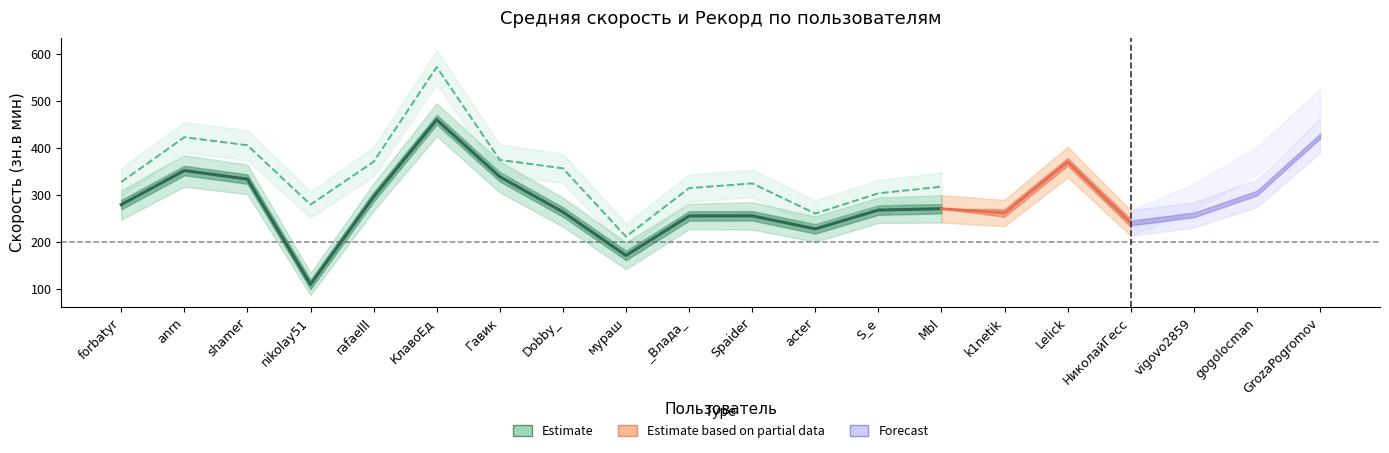

At which label is Средняя (Estimate) closest to 285?

forbatyr